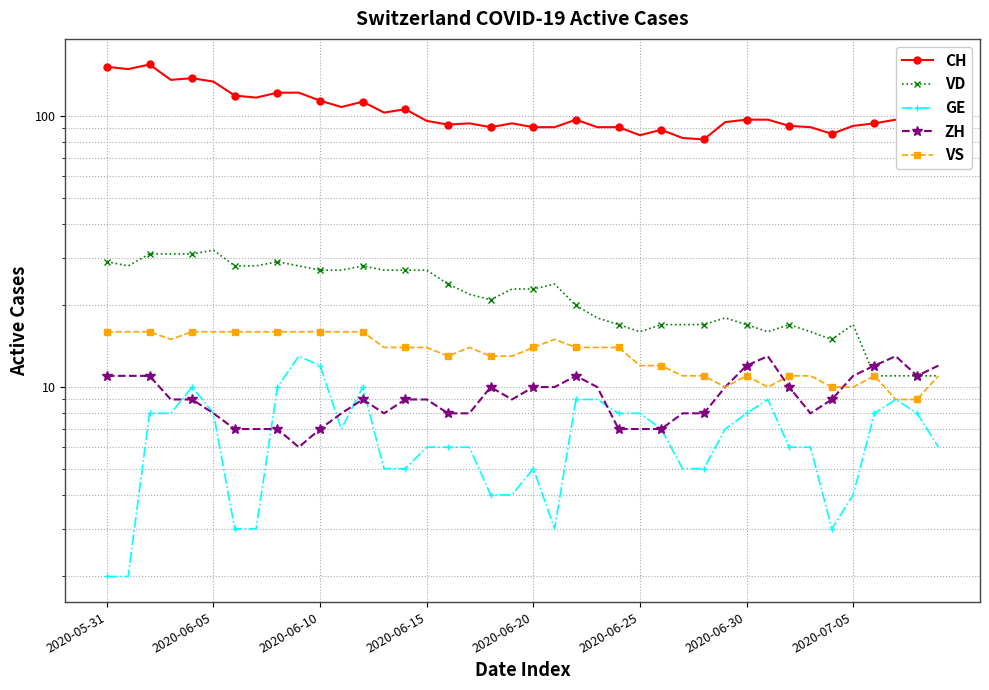

What is the sum of the GE values at 10 and 21?

15